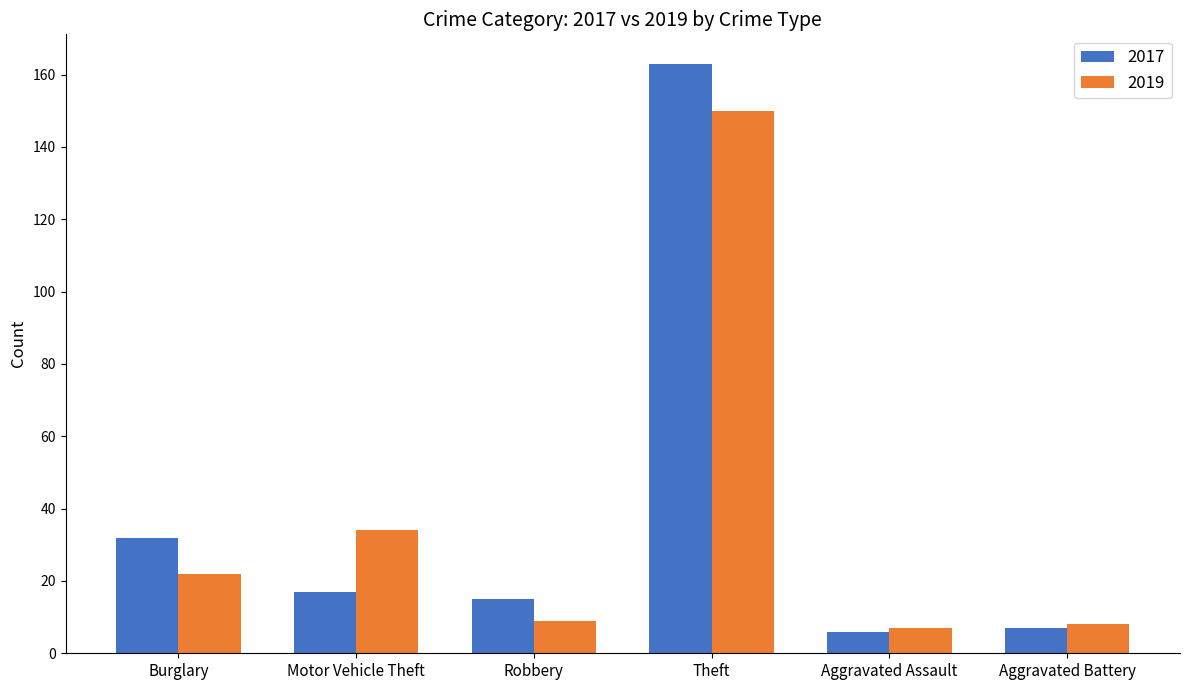

What are all the series names shown in the legend?

2017, 2019